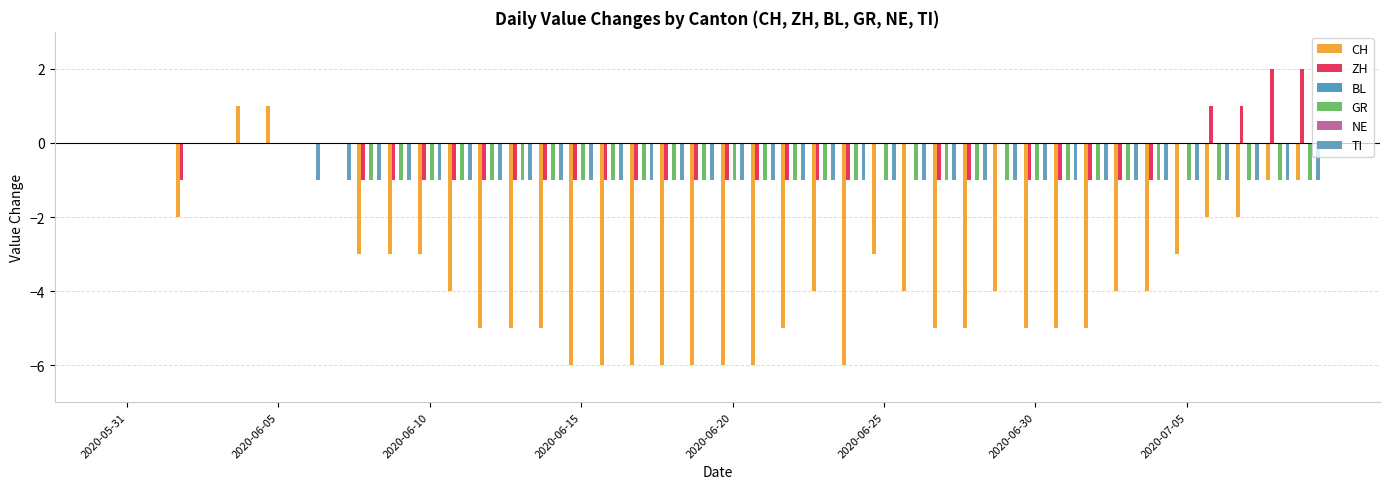

What is the value of the TI bar at the 36th from the left?

-1